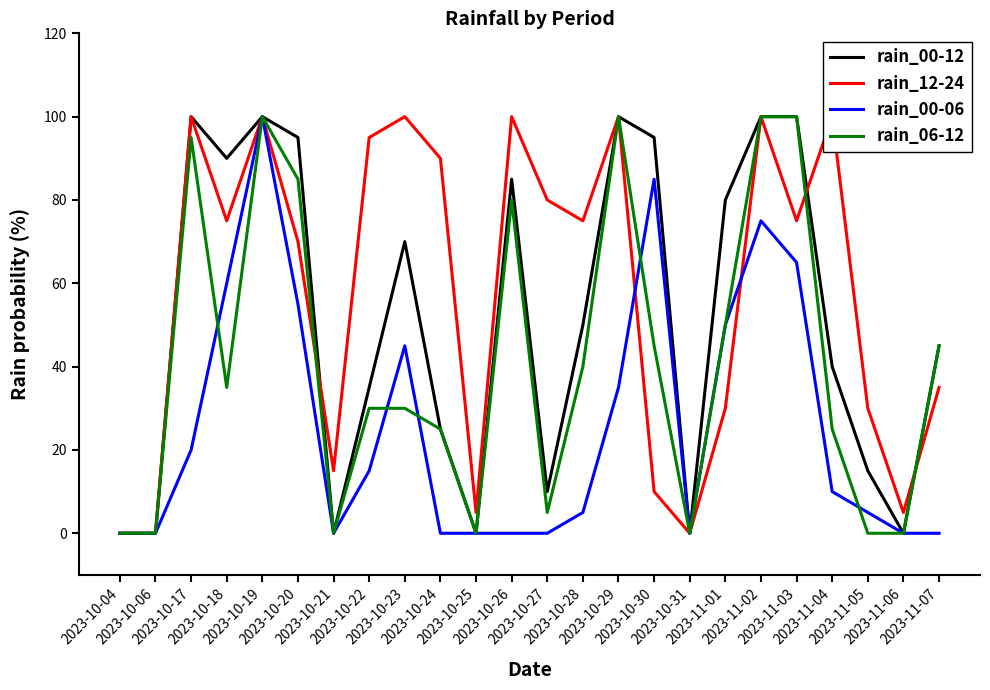

Which series changed the most between 2023-10-28 and 2023-11-04?

rain_12-24